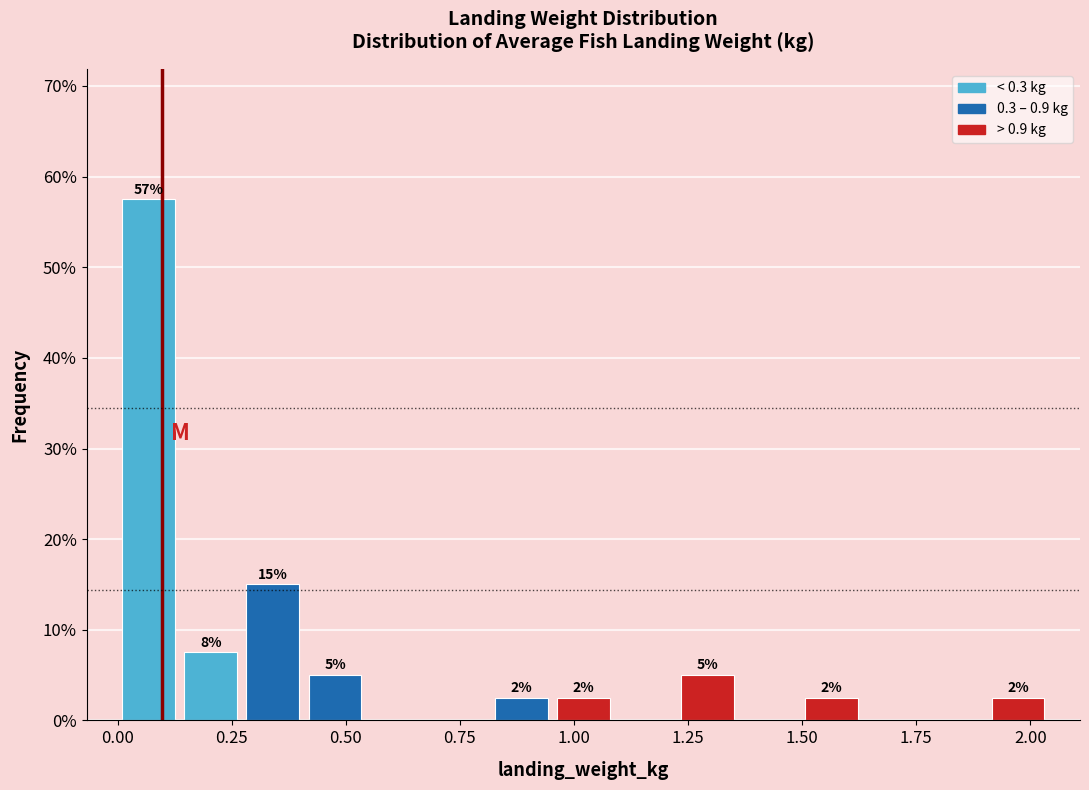

Read against the x-axis, roughly where is the centre of the tallest bar?

0.05